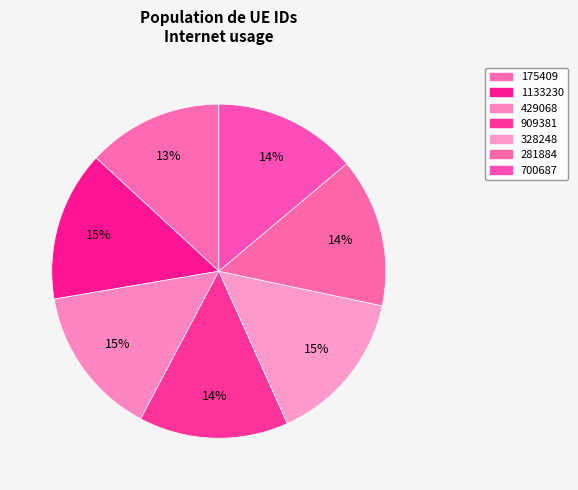

How many segments does this pie chart have?

7